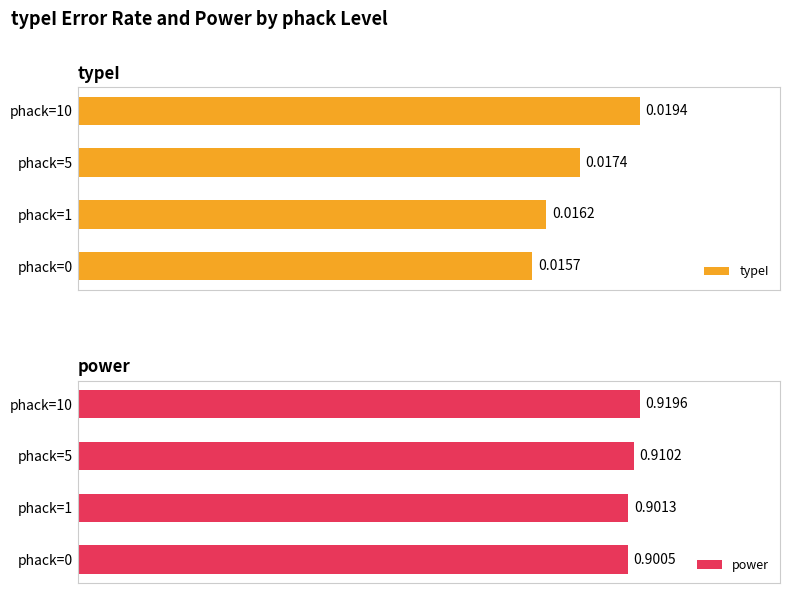

What are all the series names shown in the legend?

typeI, power